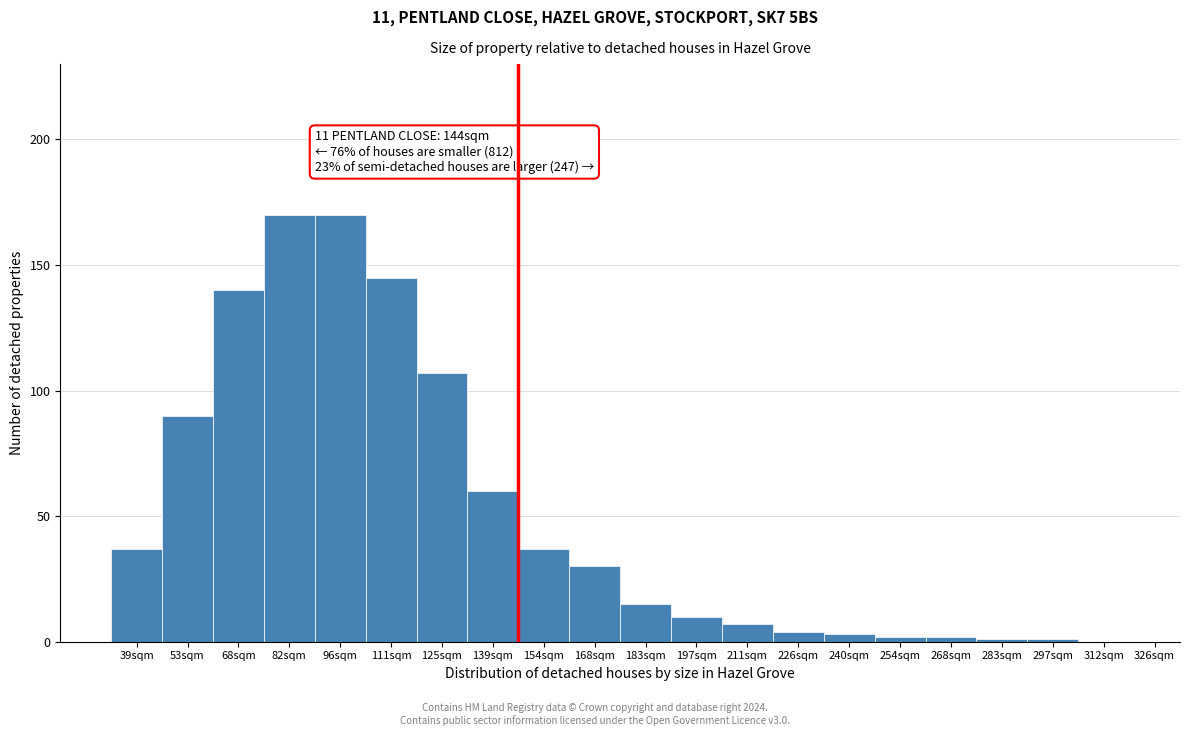

Reading left to right, list all the values displayed in this chart.

39sqm=37	53sqm=90	68sqm=140	82sqm=170	96sqm=170	111sqm=145	125sqm=107	139sqm=60	154sqm=37	168sqm=30	183sqm=15	197sqm=10	211sqm=7	226sqm=4	240sqm=3	254sqm=2	268sqm=2	283sqm=1	297sqm=1	312sqm=0